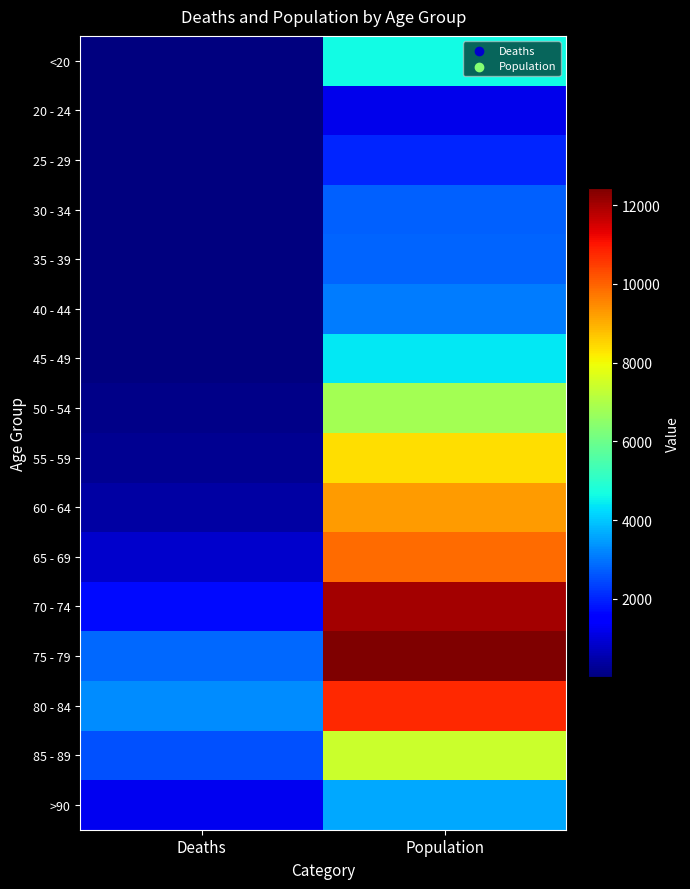

Reading left to right, extract all data points from this chart.

<20: Deaths=18	Population=4641
20 - 24: Deaths=4	Population=1191
25 - 29: Deaths=3	Population=2038
30 - 34: Deaths=17	Population=2765
35 - 39: Deaths=18	Population=2814
40 - 44: Deaths=24	Population=3078
45 - 49: Deaths=47	Population=4396
50 - 54: Deaths=126	Population=6803
55 - 59: Deaths=227	Population=8400
60 - 64: Deaths=426	Population=9236
65 - 69: Deaths=850	Population=9883
70 - 74: Deaths=1690	Population=12018
75 - 79: Deaths=2848	Population=12434
80 - 84: Deaths=3273	Population=10764
85 - 89: Deaths=2548	Population=7417
>90: Deaths=1224	Population=3604